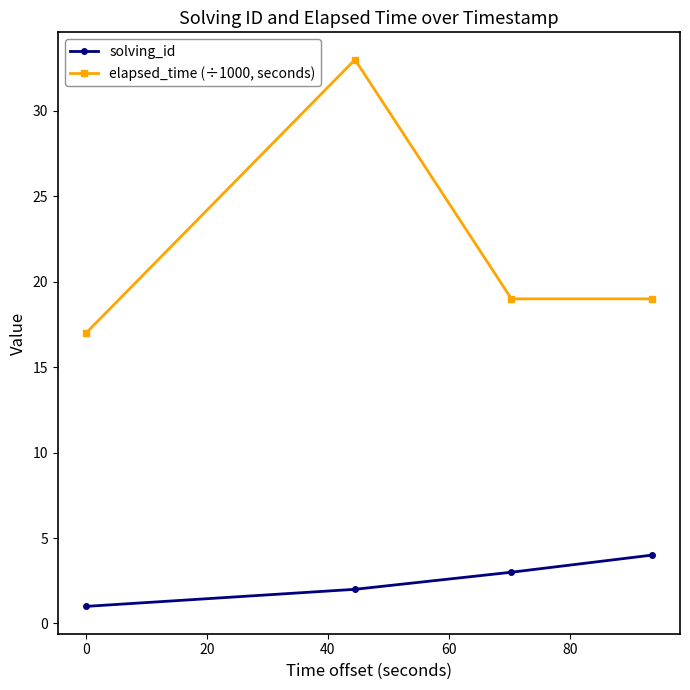

How many elapsed_time (÷1000, seconds) values are between 19 and 33?

3